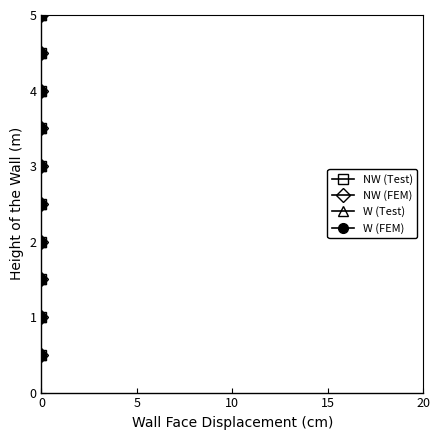

Reading left to right, what are all the values shown in this chart?

NW (Test): 0.5	1.0	1.5	2.0	2.5	3.0	3.5	4.0	4.5	5.0
NW (FEM): 0.5	1.0	1.5	2.0	2.5	3.0	3.5	4.0	4.5	5.0
W (Test): 0.5	1.0	1.5	2.0	2.5	3.0	3.5	4.0	4.5	5.0
W (FEM): 0.5	1.0	1.5	2.0	2.5	3.0	3.5	4.0	4.5	5.0